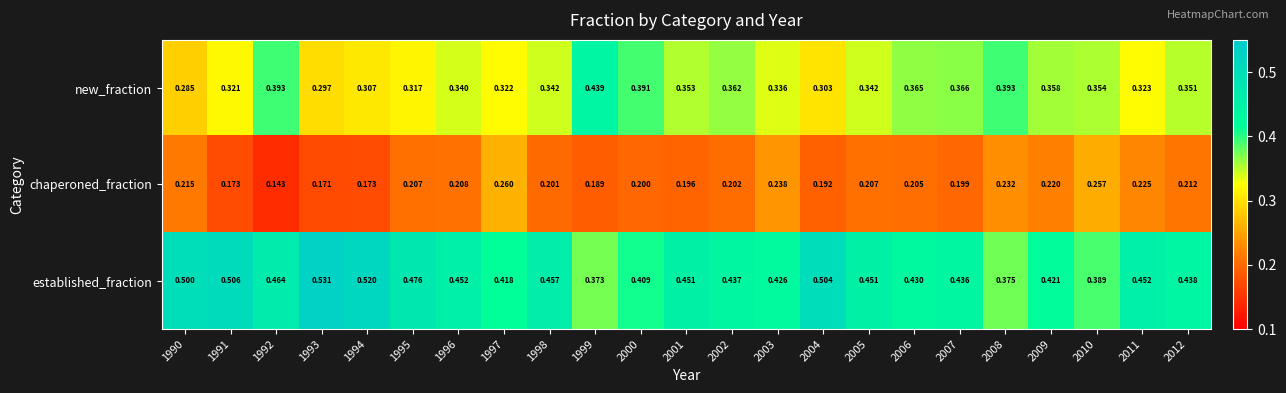

Which series changed the most between 1992 and 2010?

chaperoned_fraction